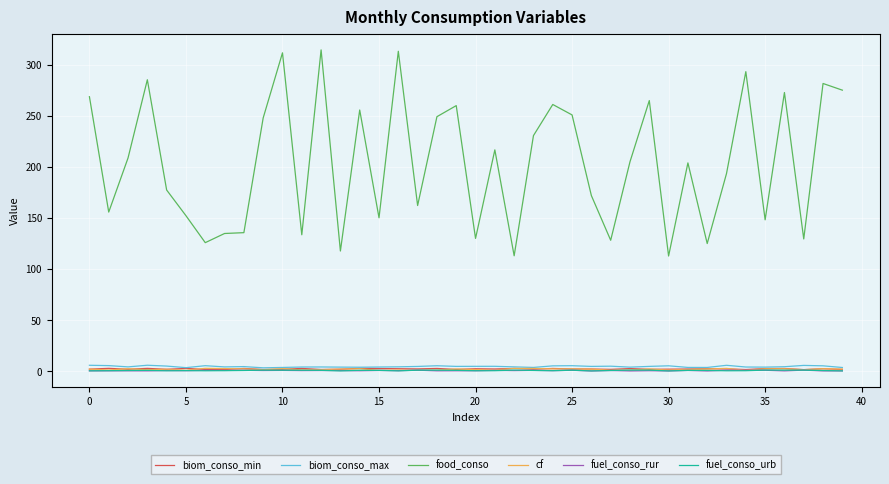

True or false: biom_conso_min and fuel_conso_rur intersect in this chart.

False